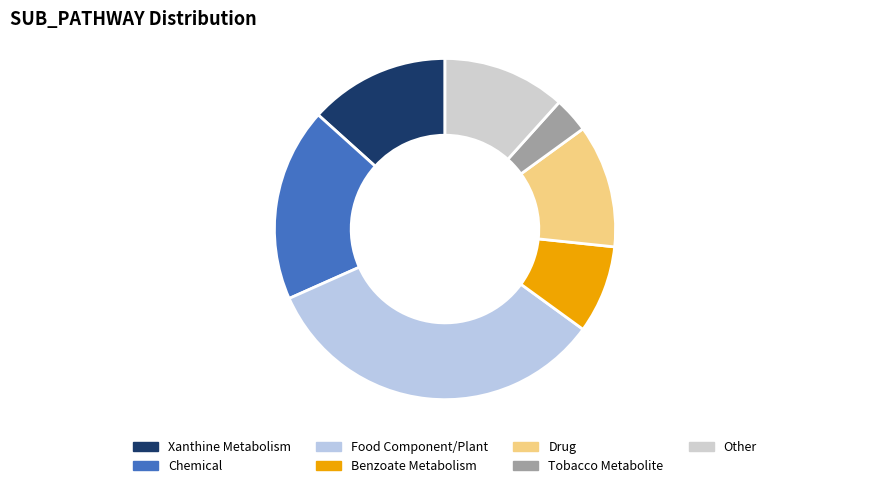

What is the change in value from Xanthine Metabolism to Drug?

-1